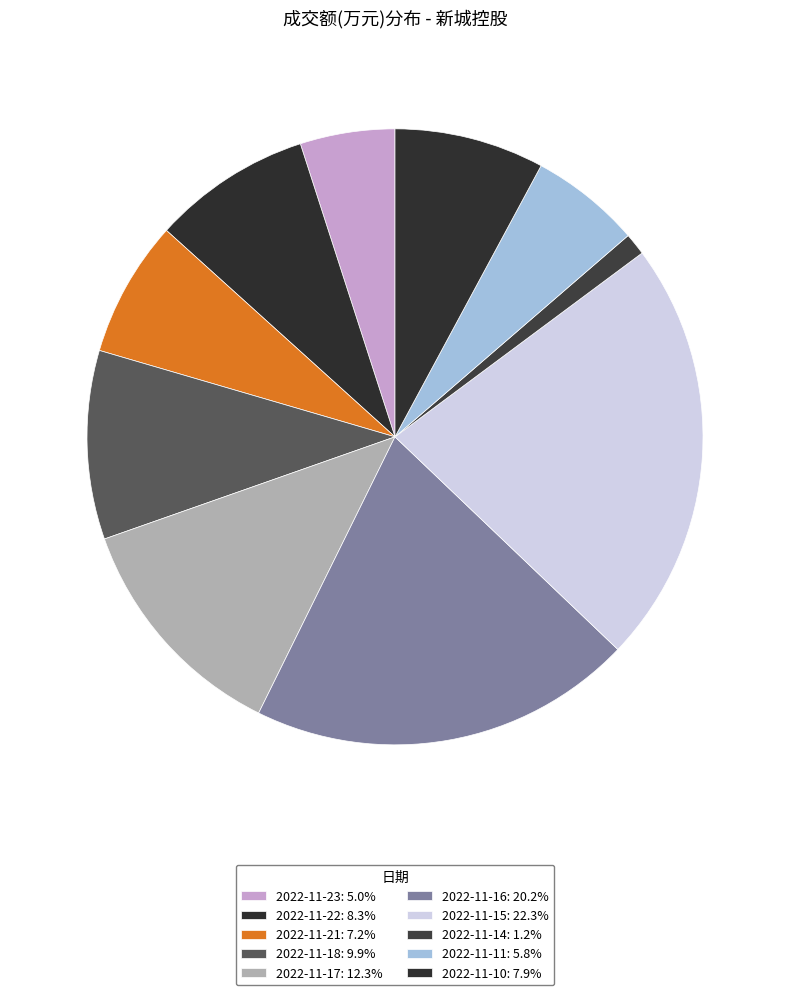

To the nearest percent, what percentage of the pie is 2022-11-10?

8%